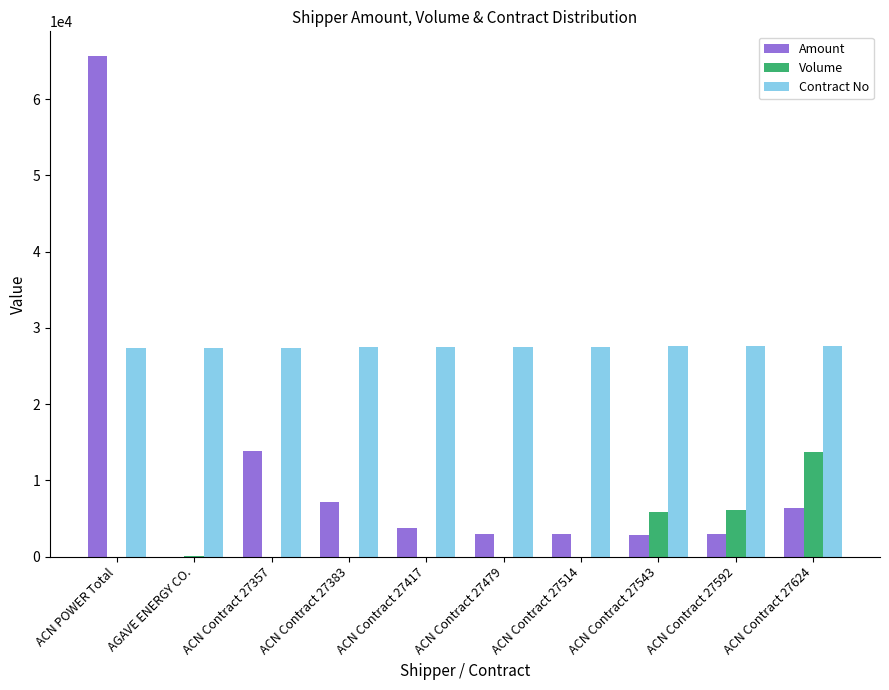

What are all the series names shown in the legend?

Amount, Volume, Contract No